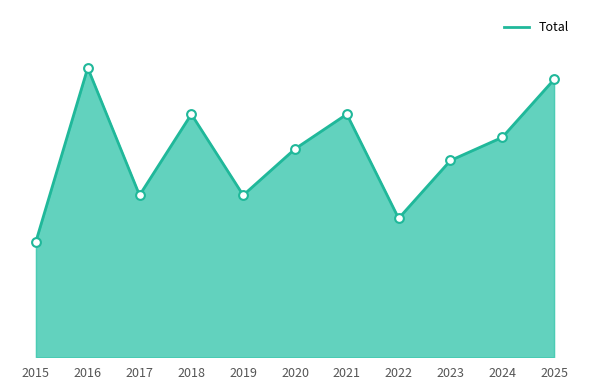

Which has a higher value, 2016 or 2015?

2016